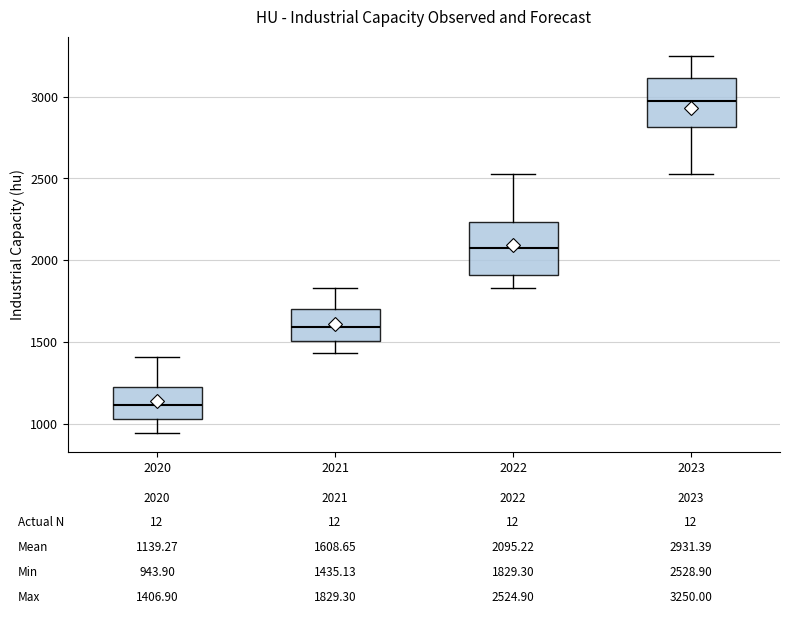

Which box's median line is the lowest?

2020